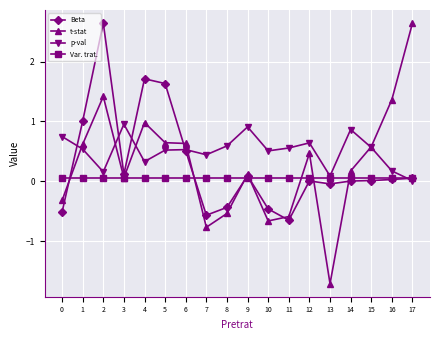

Which series has the largest total across all categories?

p-val